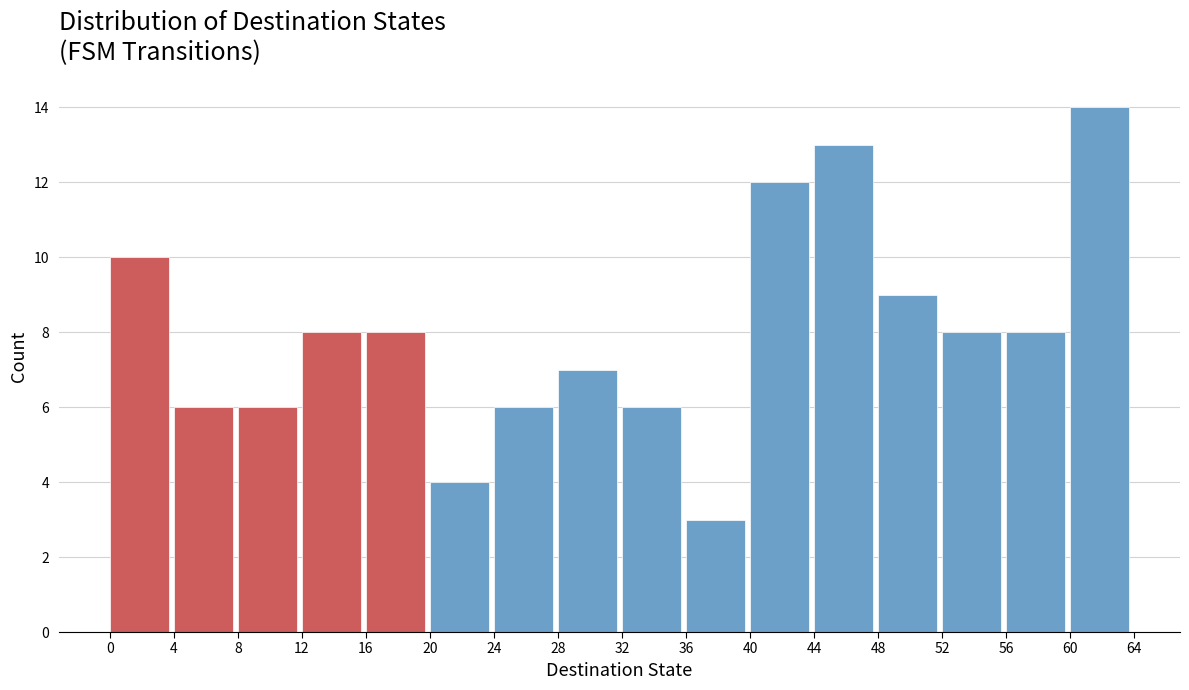

Reading left to right, list every bar in this chart as the range it spans on the x-axis followed by its height. The values are not printed on the chart, so give them approximately, as read against the axis.

0 to 4: 10
4 to 8: 6
8 to 12: 6
12 to 16: 8
16 to 20: 8
20 to 24: 4
24 to 28: 6
28 to 32: 7
32 to 36: 6
36 to 40: 3
40 to 44: 12
44 to 48: 13
48 to 52: 9
52 to 56: 8
56 to 60: 8
60 to 64: 14